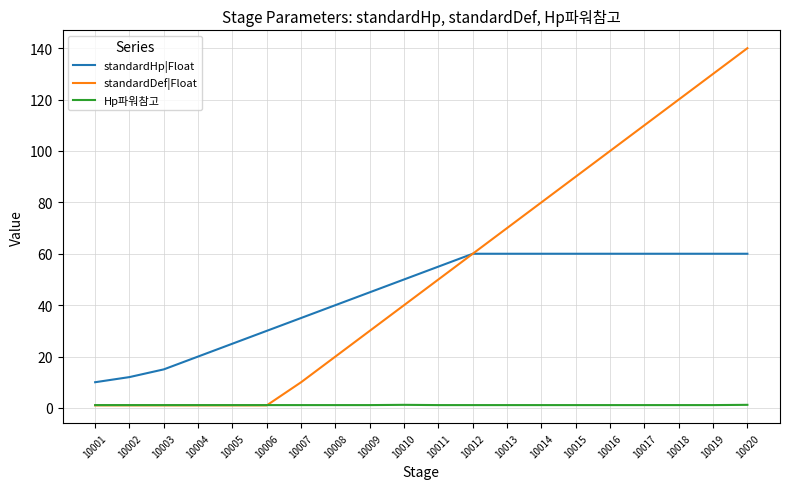

Rank the series by their average value, from lowest to highest.

Hp파워참고, standardHp|Float, standardDef|Float